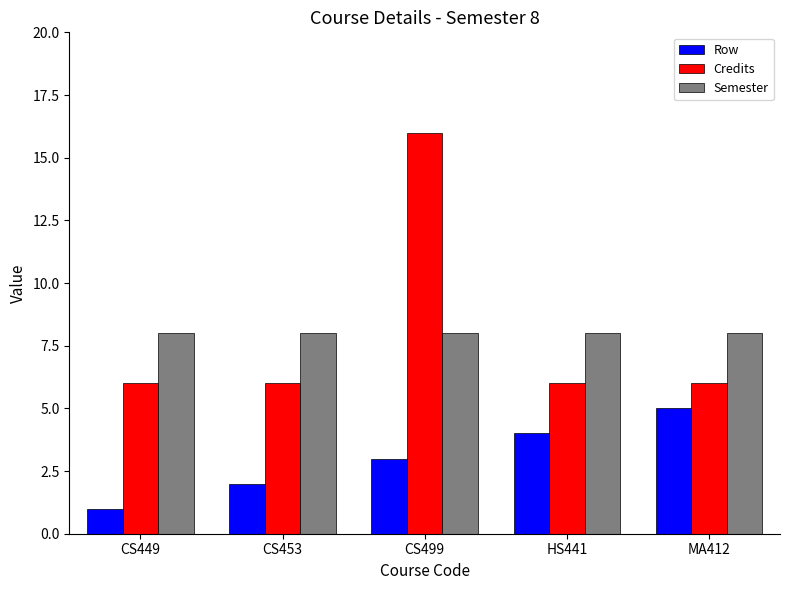

Reading left to right, list all the values displayed in this chart.

Row: CS449=1	CS453=2	CS499=3	HS441=4	MA412=5
Credits: CS449=6	CS453=6	CS499=16	HS441=6	MA412=6
Semester: CS449=8	CS453=8	CS499=8	HS441=8	MA412=8